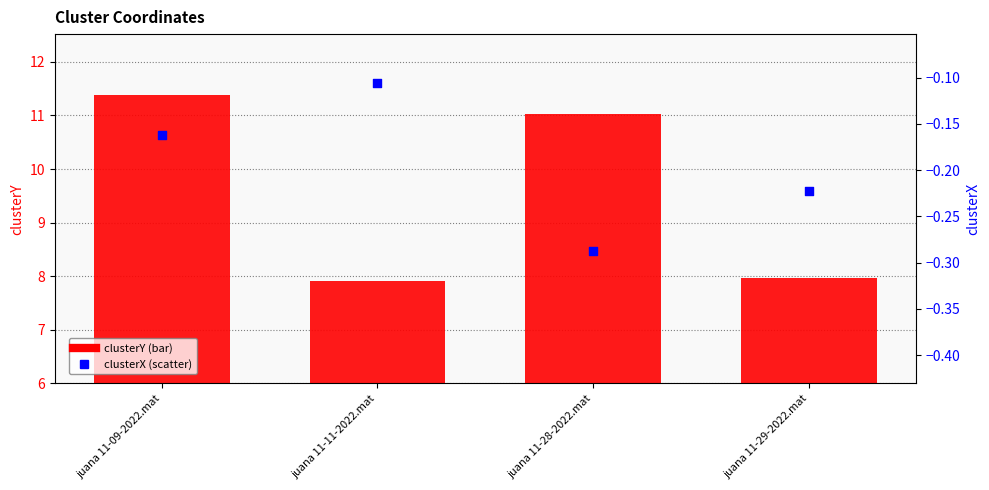

Which series has the largest Y range (max minus min)?

clusterY